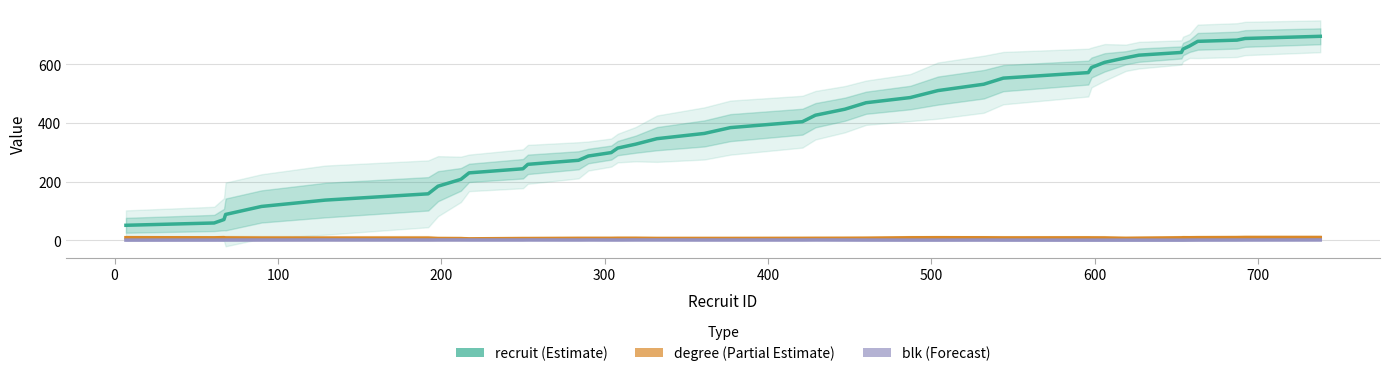

Does the chart display data point markers on the line(s)?

No